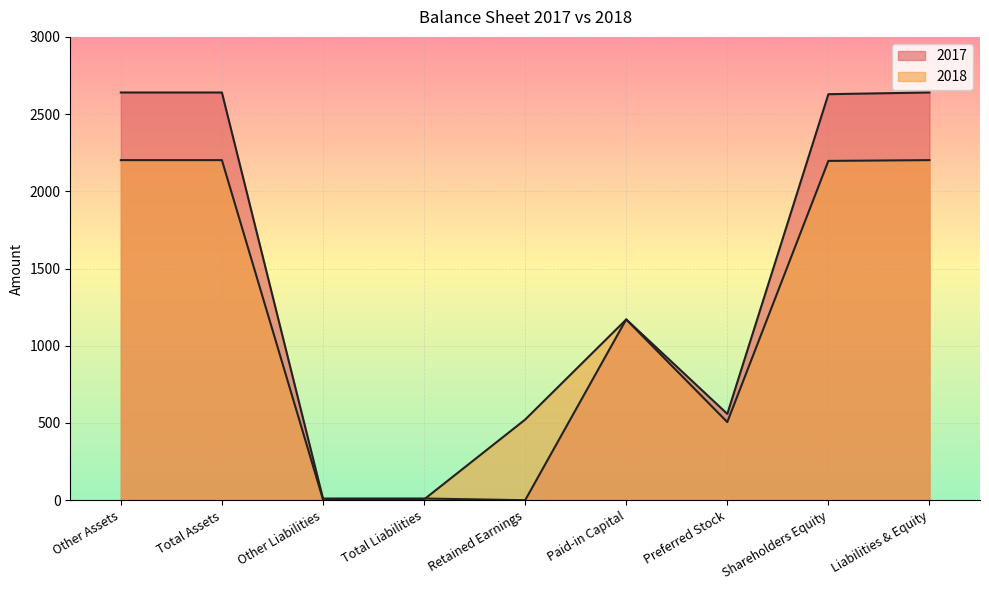

True or false: 2018 and 2017 intersect in this chart.

True